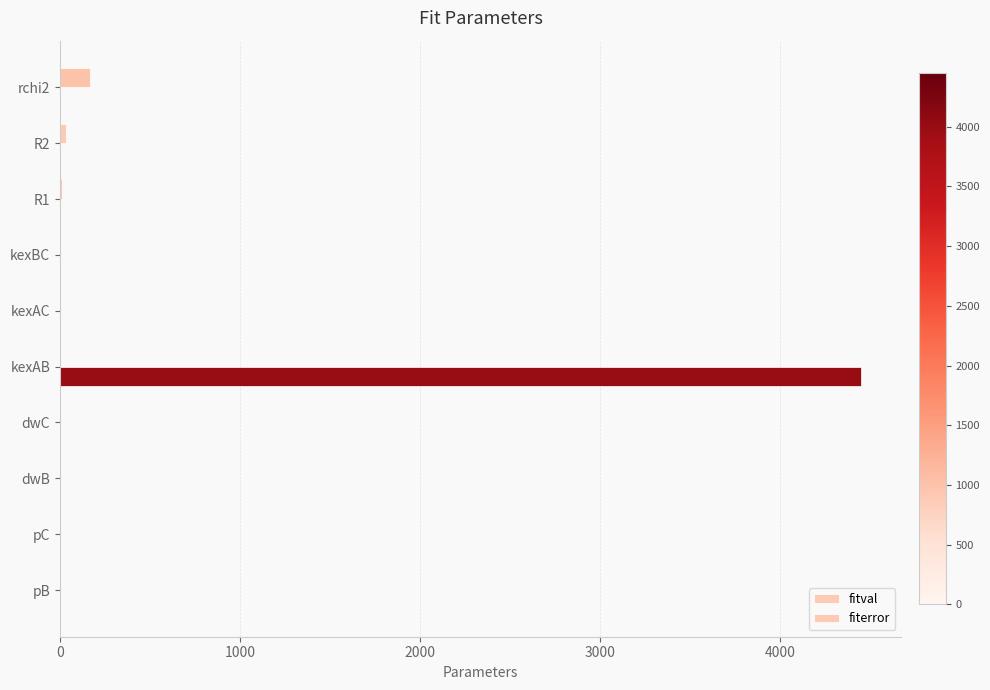

What is the average value of the fiterror series?

445.2